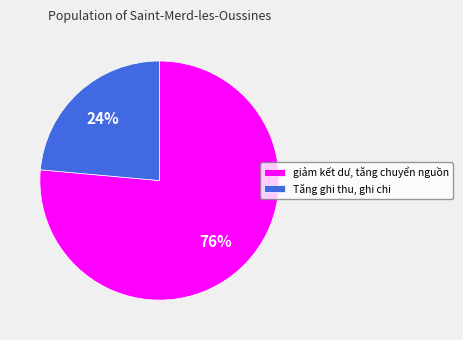

Do giảm kết dư, tăng chuyển nguồn and Tăng ghi thu, ghi chi together represent more than half of the pie?

Yes